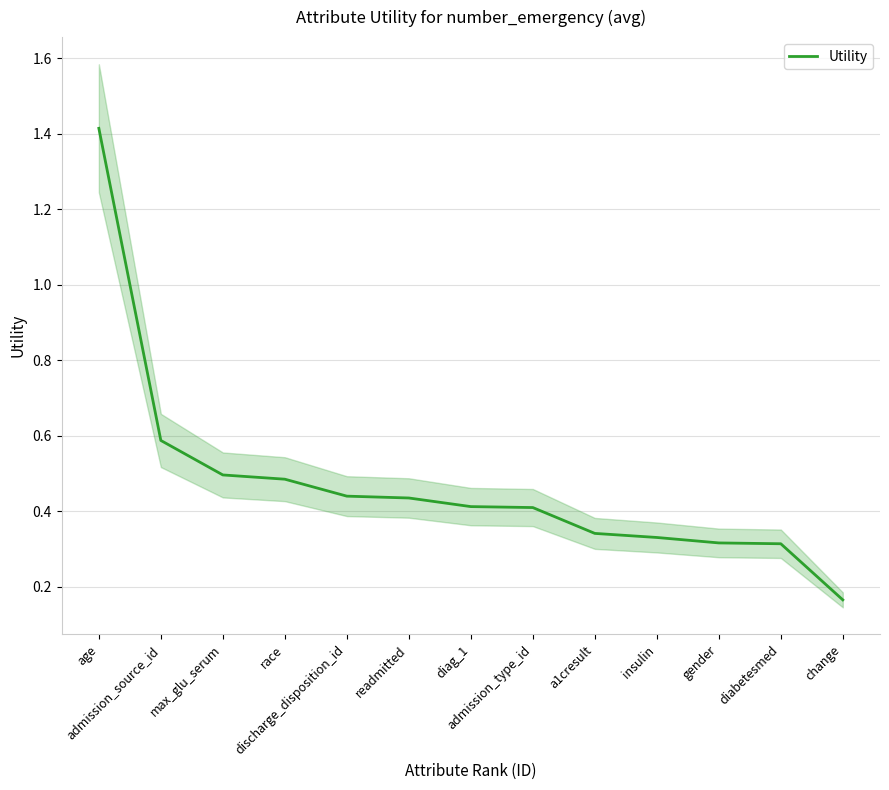

How many distinct data groups are displayed?

1